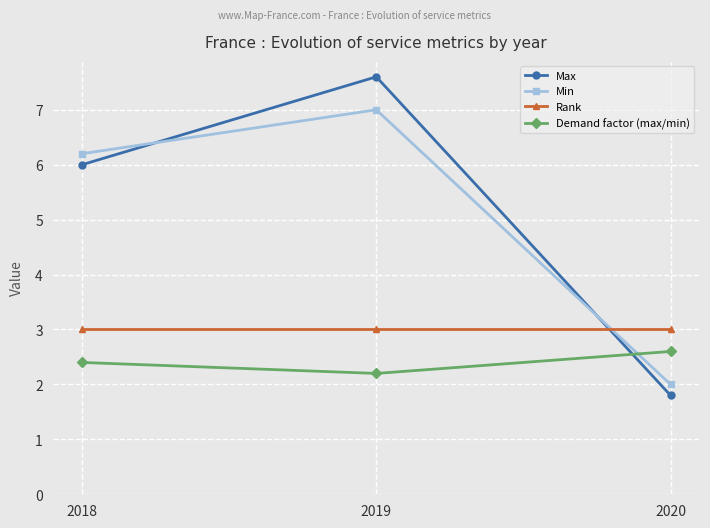

Does the chart display data point markers on the line(s)?

Yes